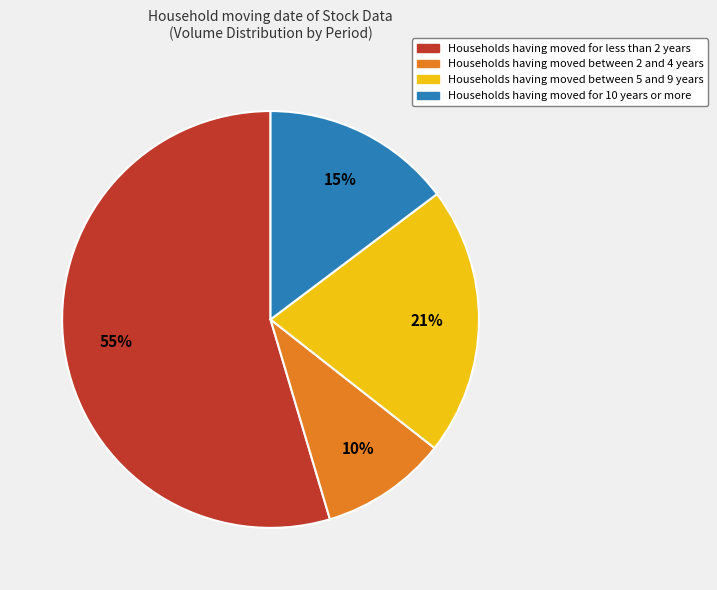

What is the largest slice in the pie chart?

Households having moved for less than 2 years